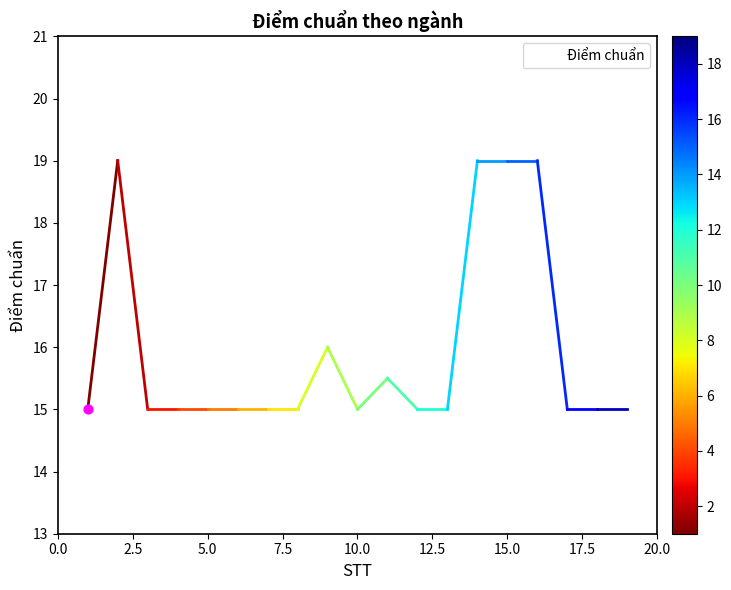

What is the maximum value shown in the chart?

19.0